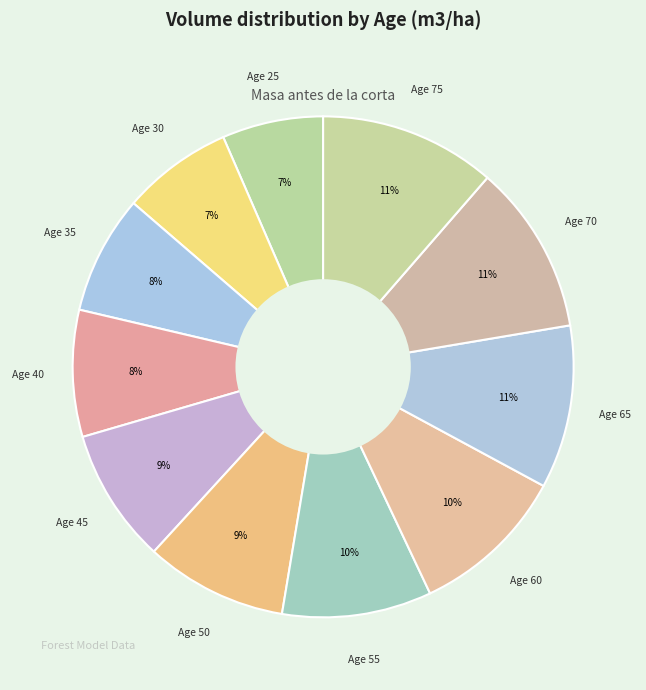

How many slices are in this pie chart?

11